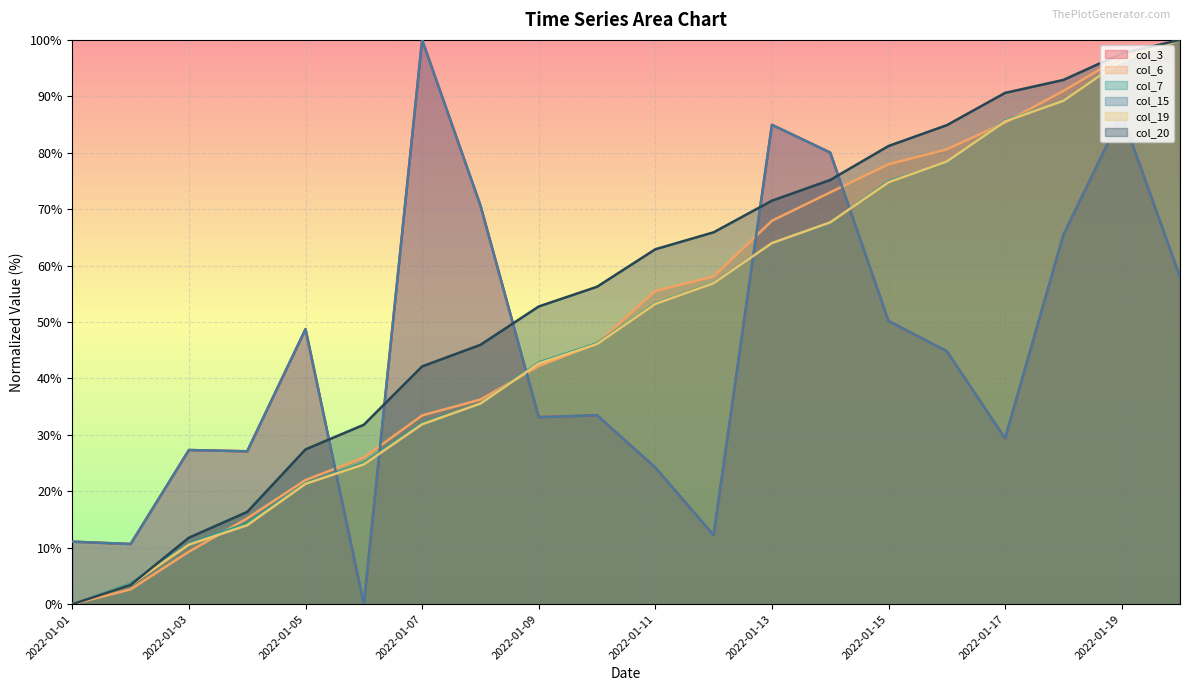

Which series changed the most between 2022-01-01 and 2022-01-14?

col_20